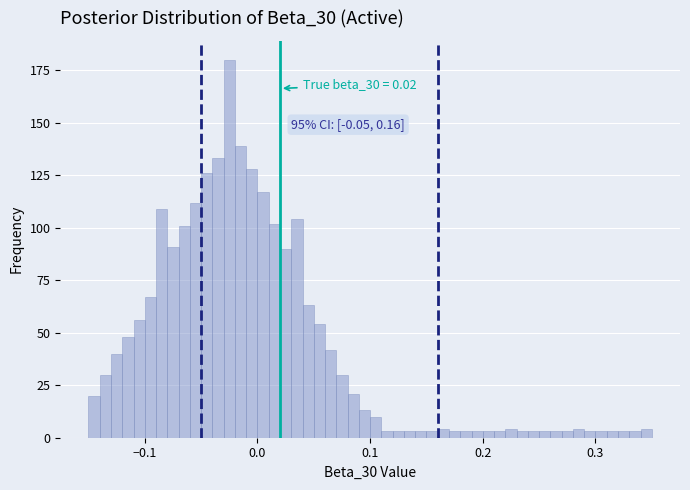

Around what value on the x-axis is the tallest bar? Give the approximate position of its centre, as read against the axis.

-0.02